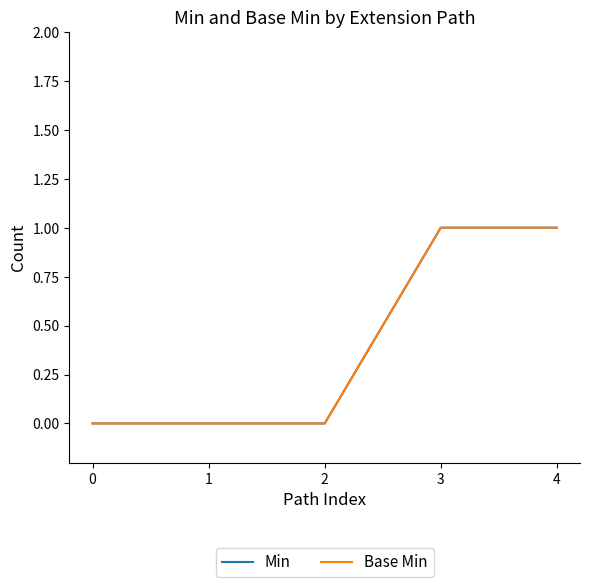

Does the chart display data point markers on the line(s)?

No